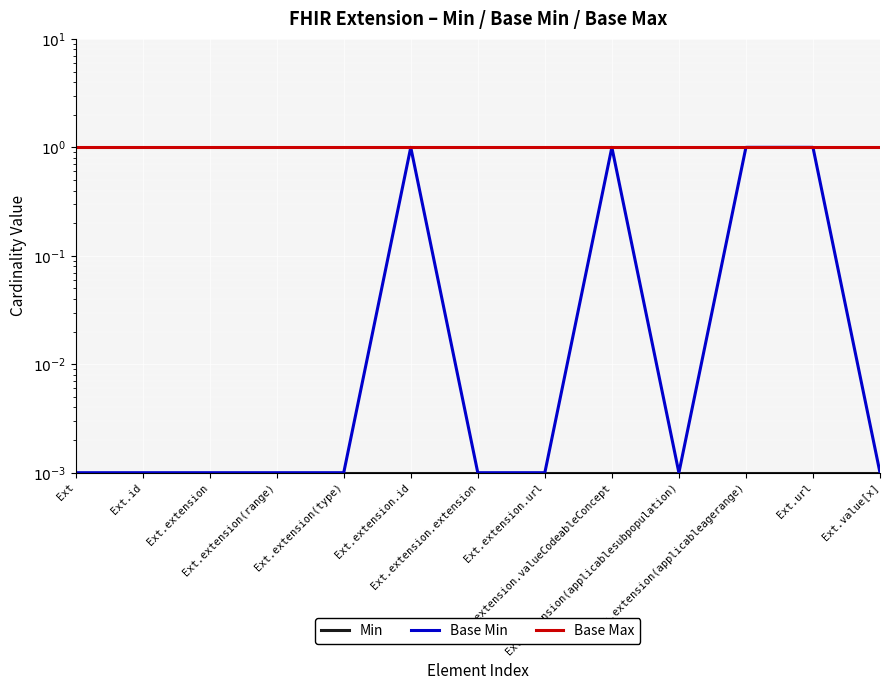

What are all the series names shown in the legend?

Min, Base Min, Base Max